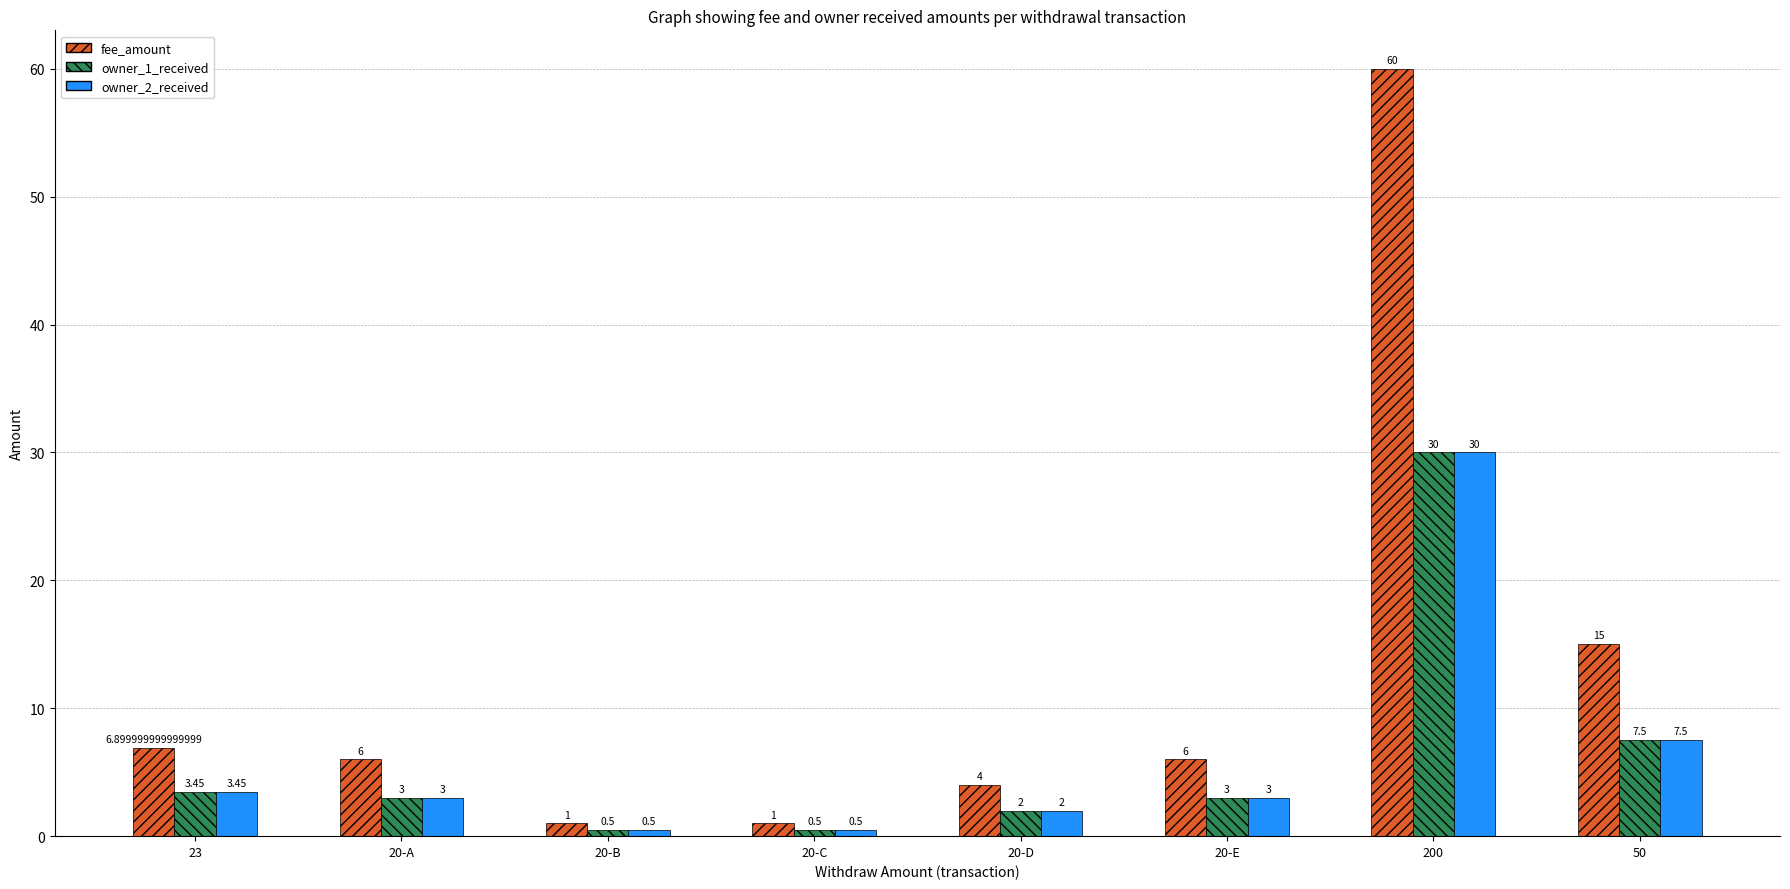

Read the owner_1_received value at 200.

30.0